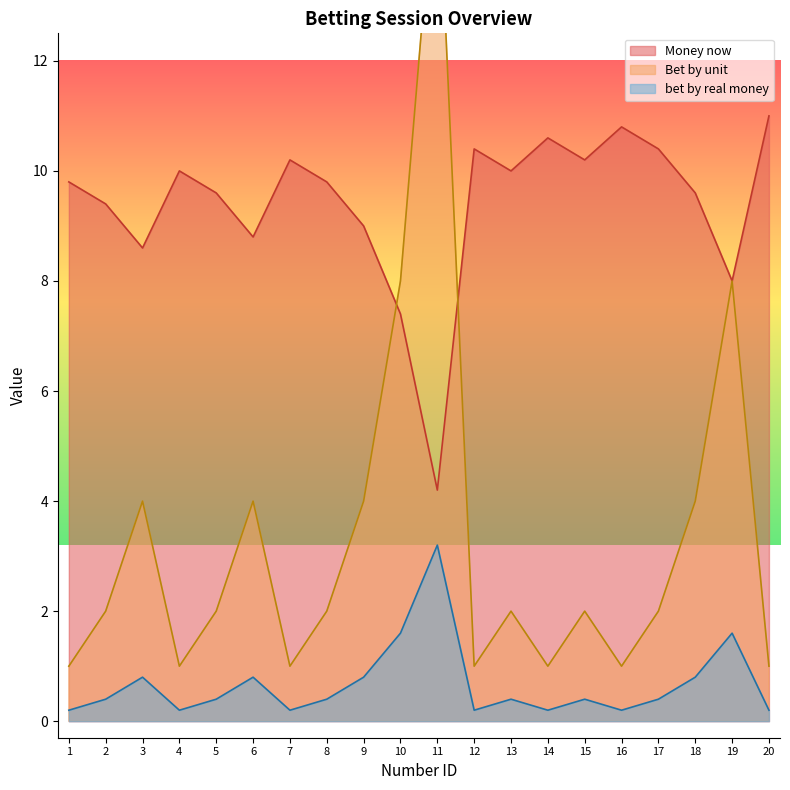

True or false: Bet by unit has a value of 0.3 at 14.

False